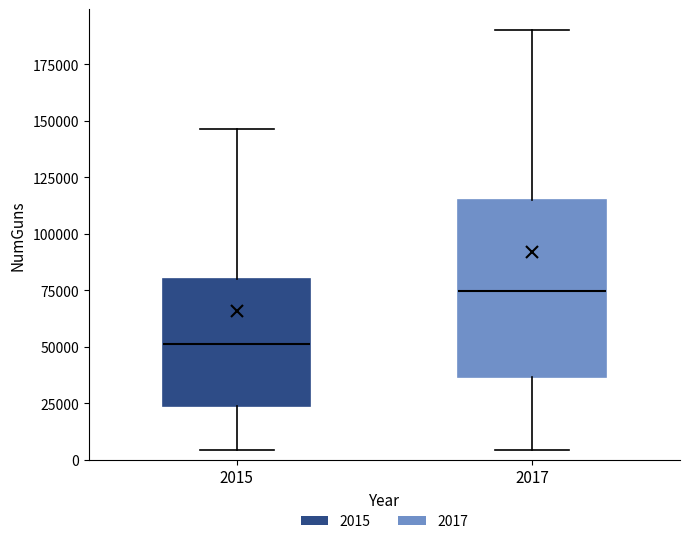

Comparing the boxes themselves (not the whiskers), which one is the tallest?

2017